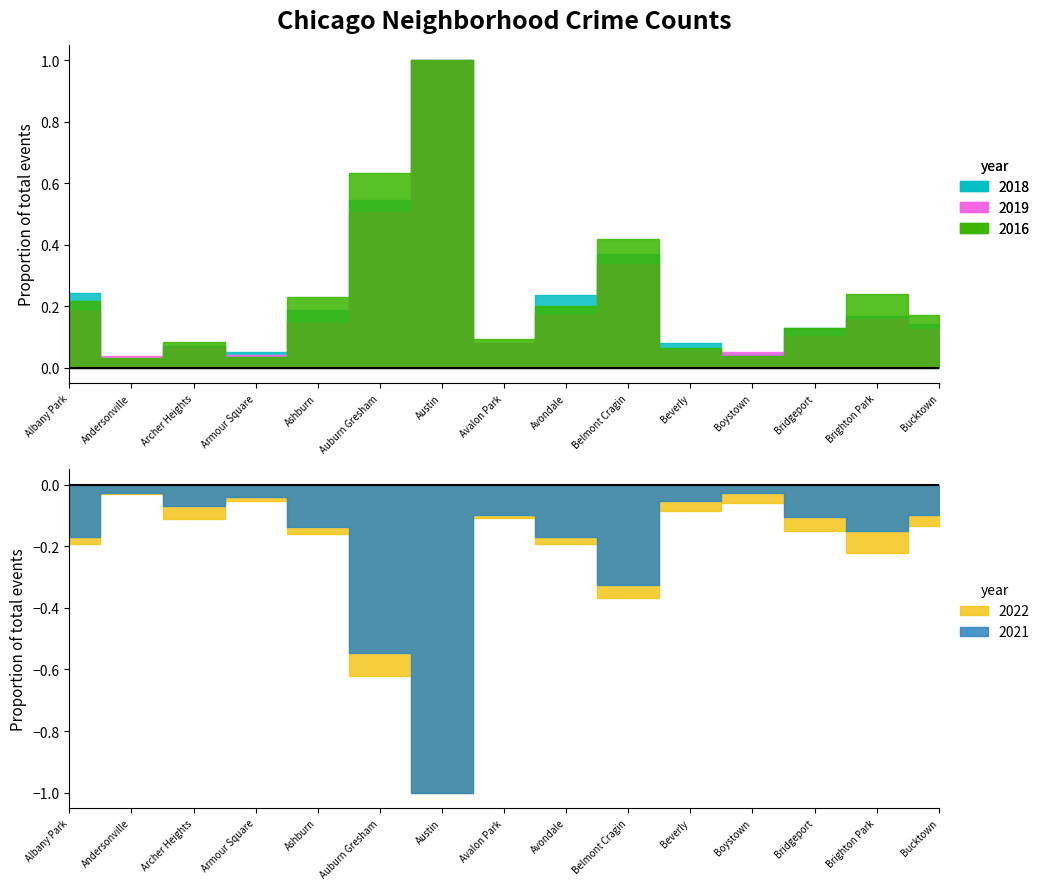

At which label does 2019 reach its peak?

Austin